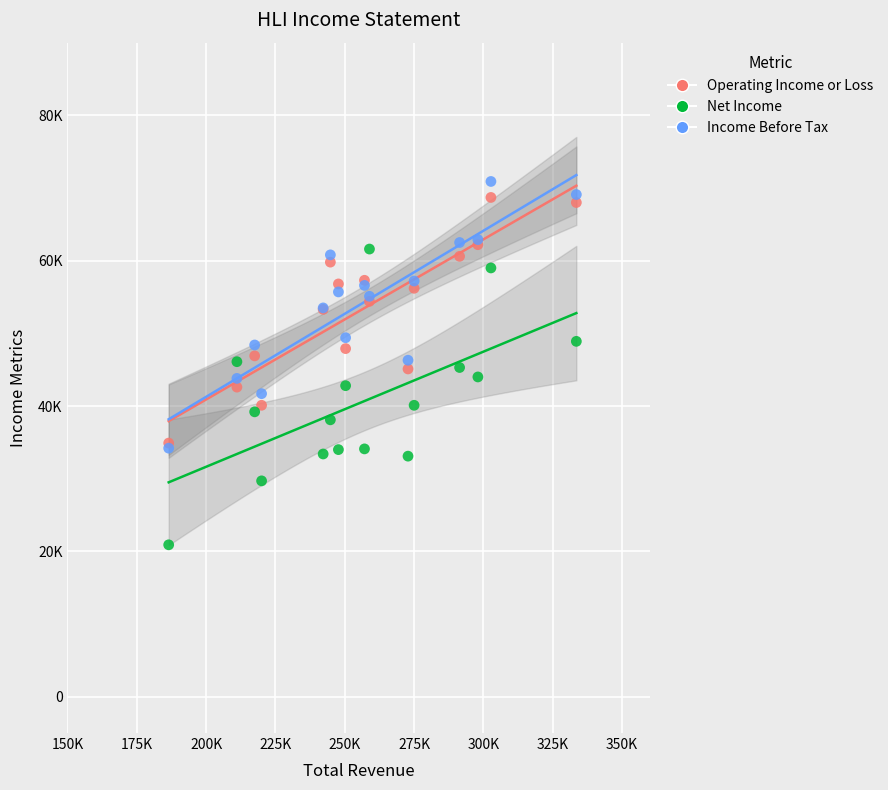

Which series contains the highest Y value?

Income Before Tax